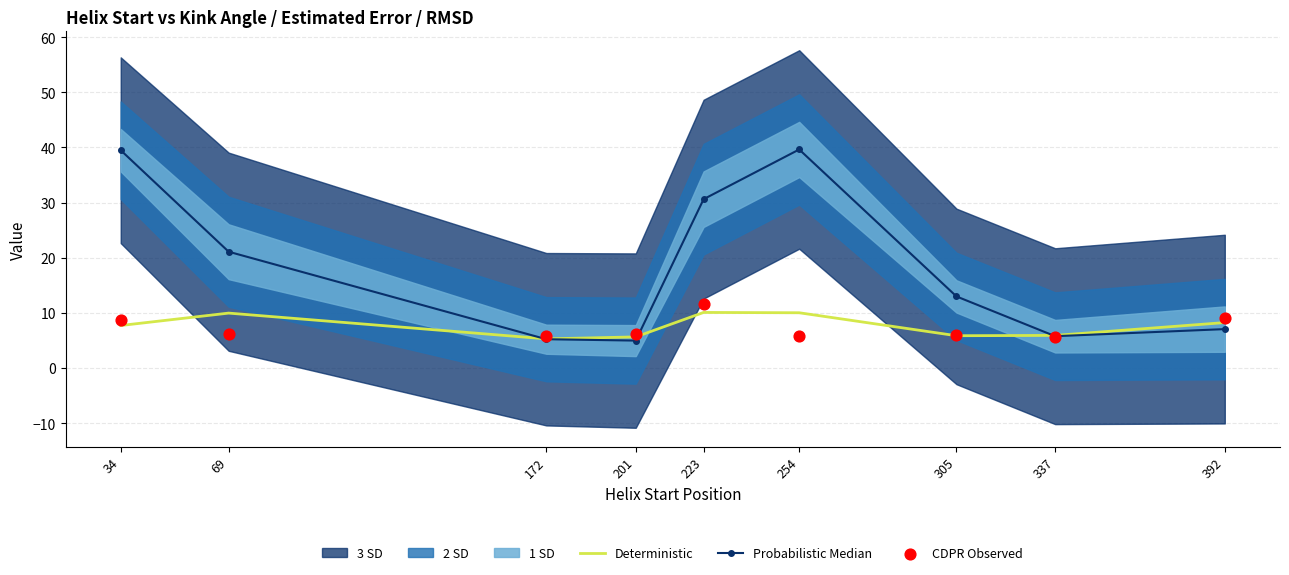

Is the value of Probabilistic Median at 223 greater than the value of CDPR Observed at 69?

Yes